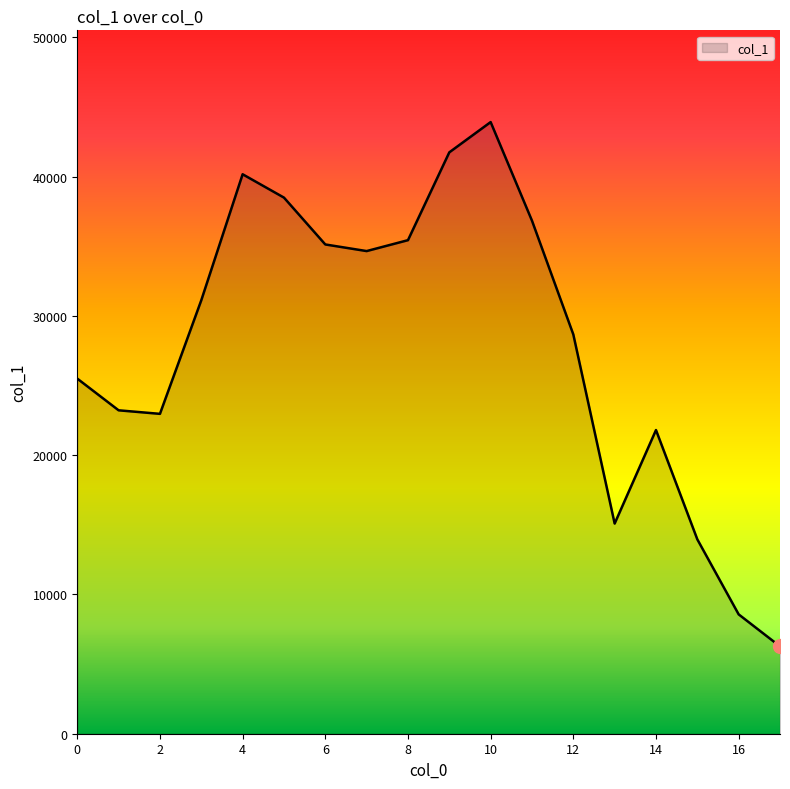

Reading left to right, what are all the values shown in this chart?

25500	23224	22970	31128	40175	38498	35134	34659	35442	41749	43922	36842	28672	15091	21807	13957	8570	6271